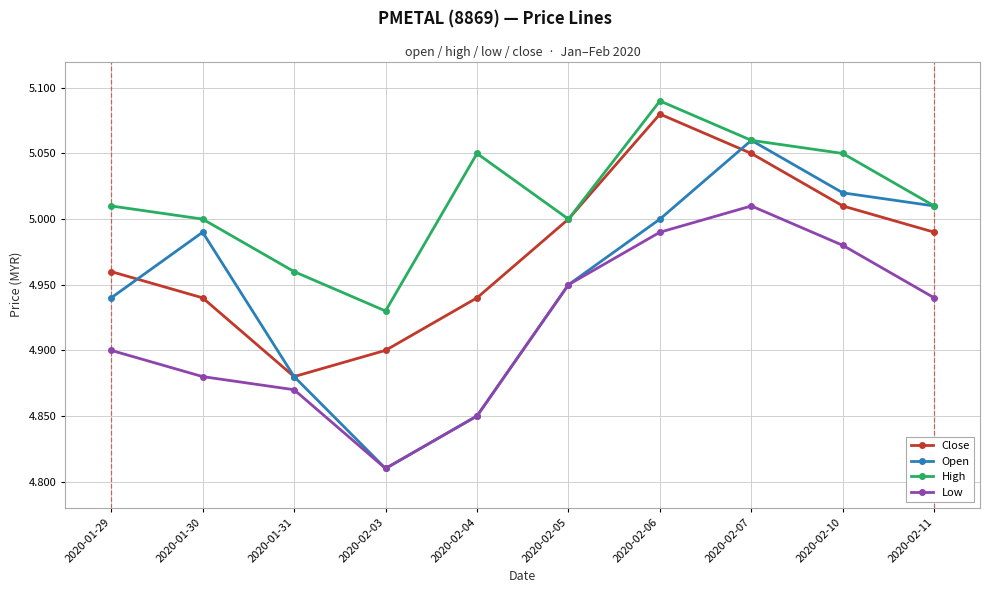

Does the chart display data point markers on the line(s)?

Yes